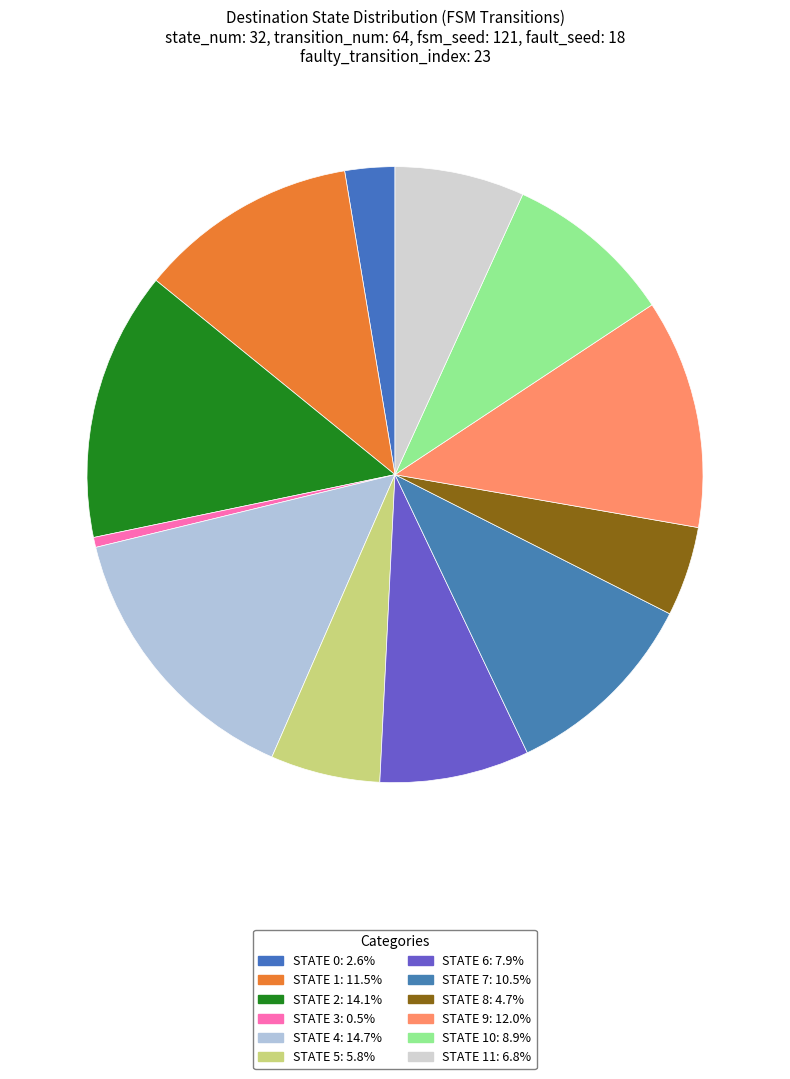

How many slices are in this pie chart?

12